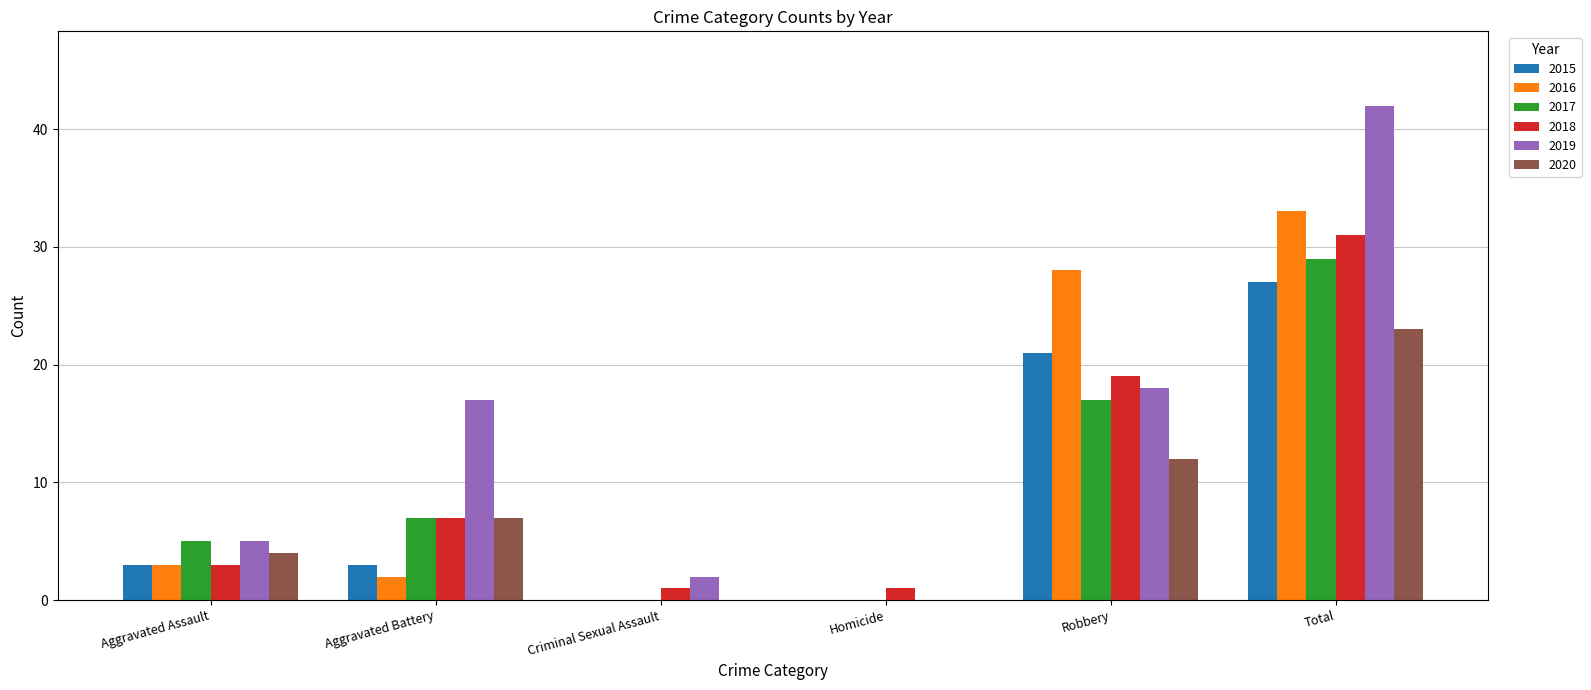

What is the sum of the 2020 values at Homicide and Robbery?

12